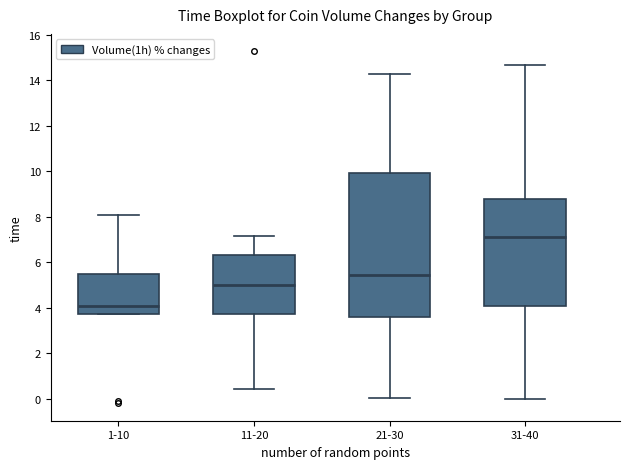

Which box is the tallest, from its lower edge to its upper edge?

21-30